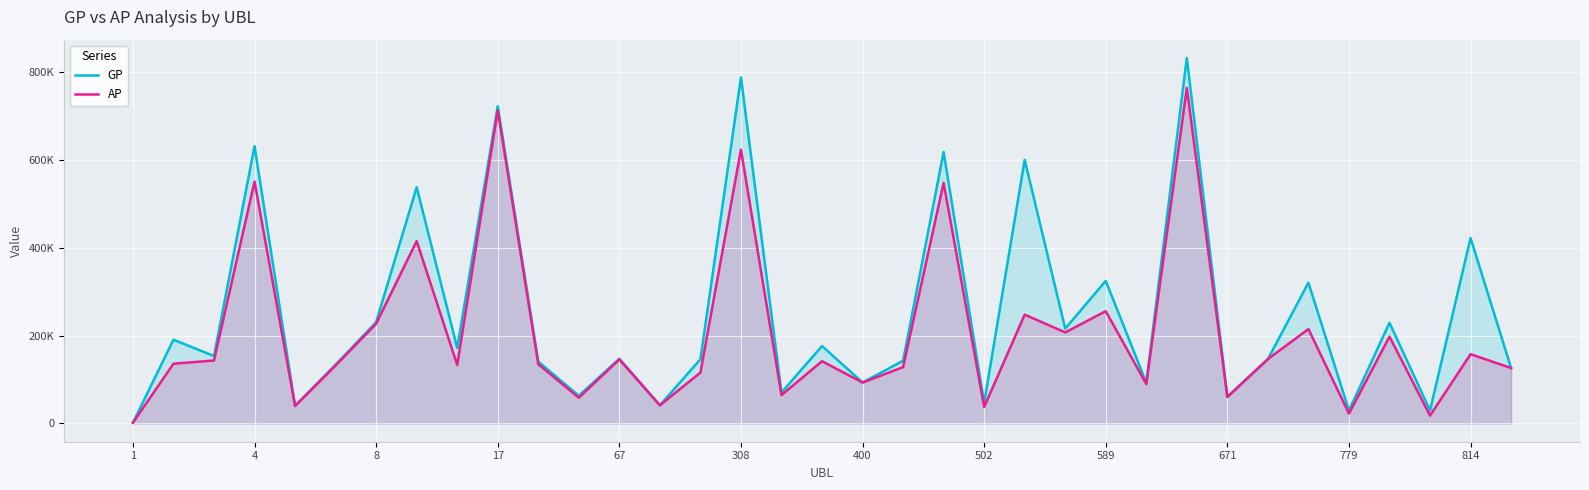

What is the difference between the maximum and minimum values in the AP series?

762121